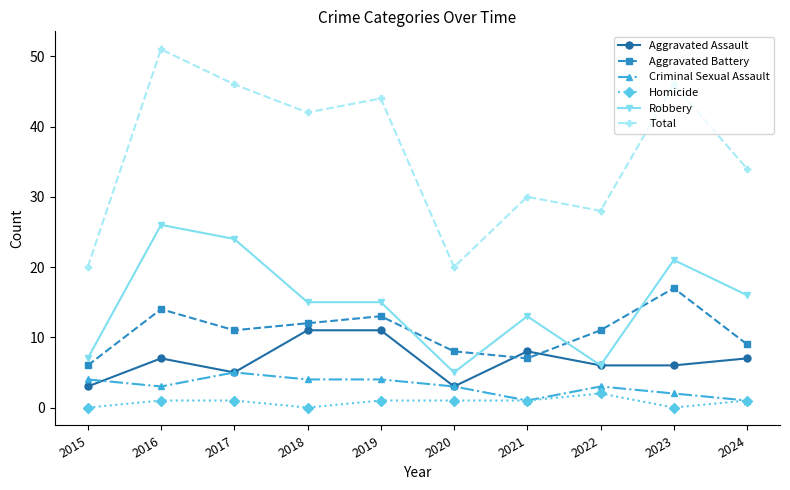

Does the chart have visible grid lines?

No